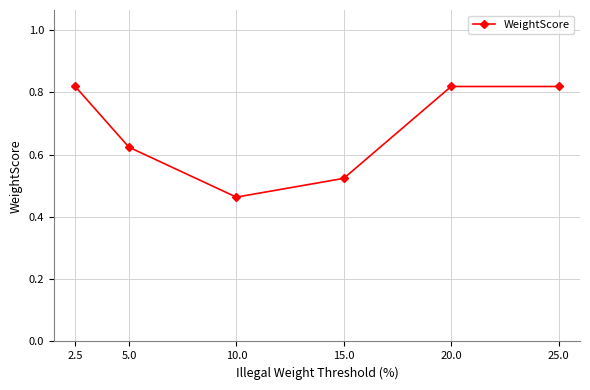

At which category does the chart reach its minimum across all series?

10.0